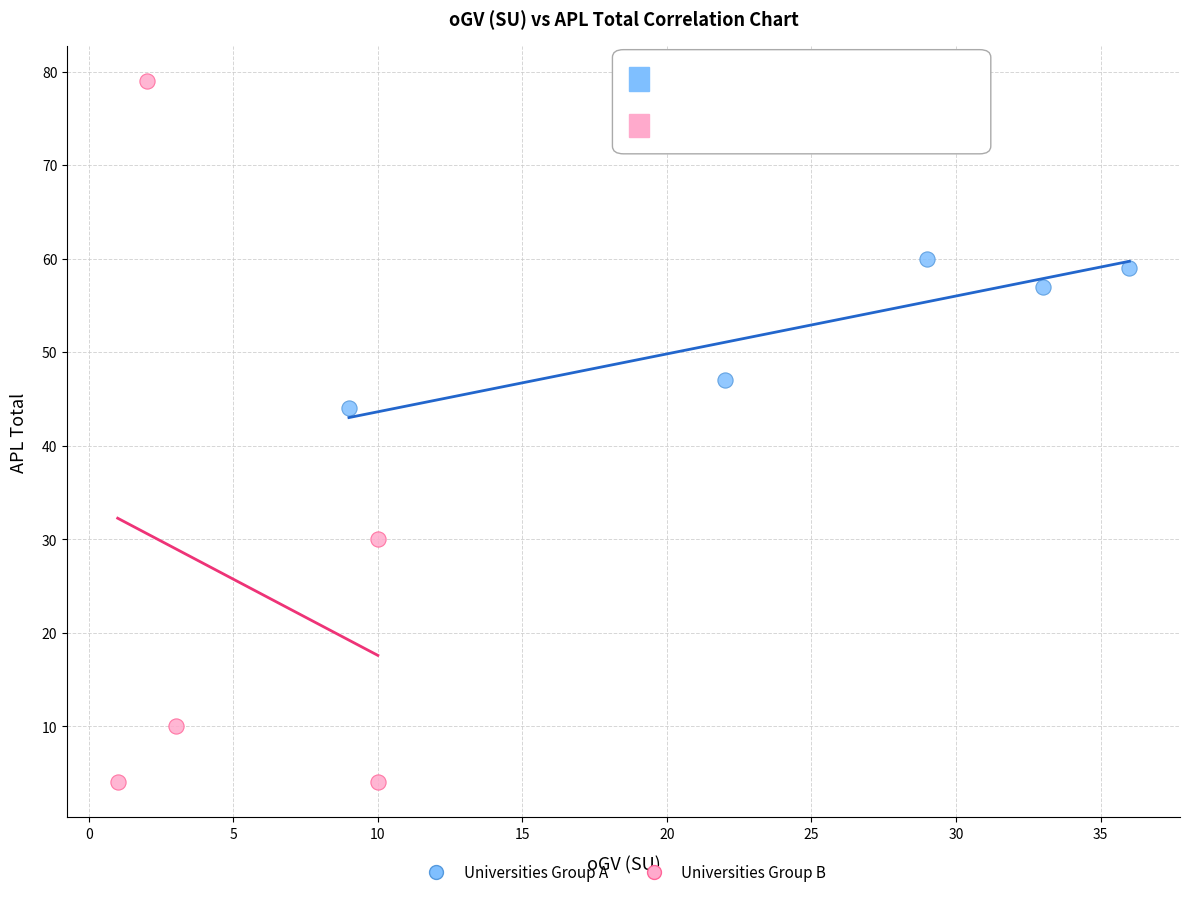

Which series has the largest Y range (max minus min)?

Universities Group B